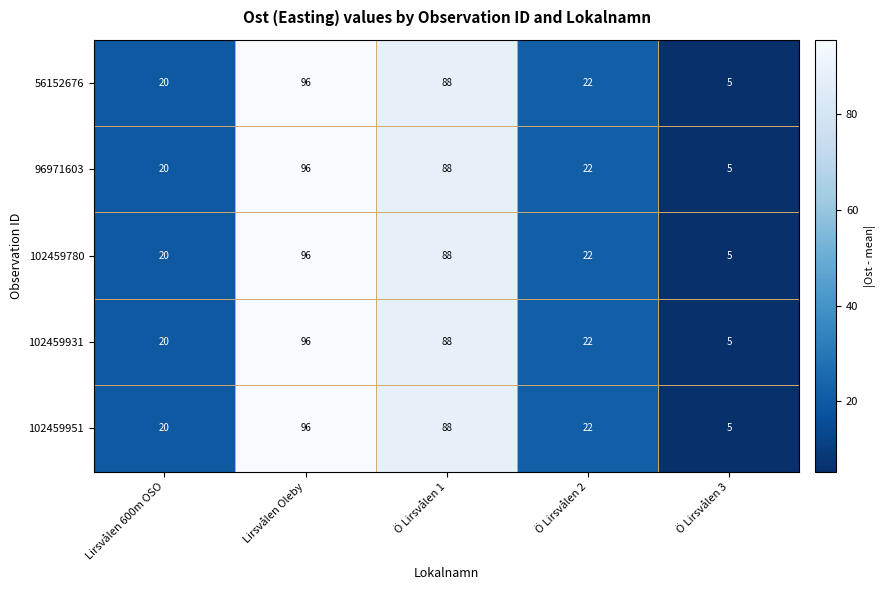

Reading right to left, extract all data points from this chart.

56152676: 5	22	88	96	20
96971603: 5	22	88	96	20
102459780: 5	22	88	96	20
102459931: 5	22	88	96	20
102459951: 5	22	88	96	20